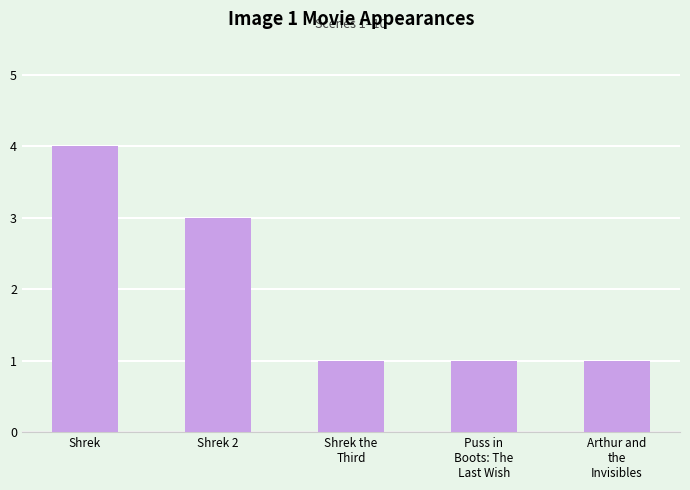

Reading left to right, what are all the values shown in this chart?

Shrek=4	Shrek 2=3	Shrek the
Third=1	Puss in
Boots: The
Last Wish=1	Arthur and
the
Invisibles=1